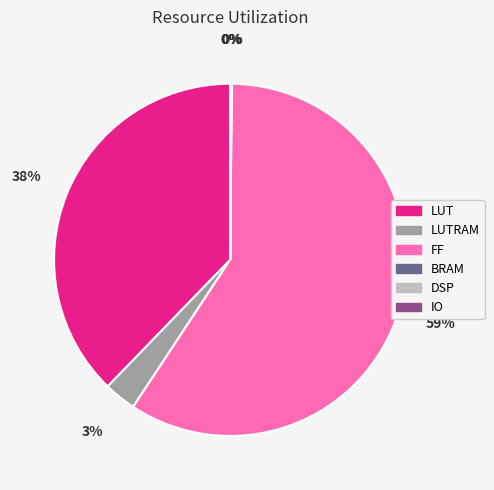

To the nearest percent, what portion does LUTRAM represent?

3%